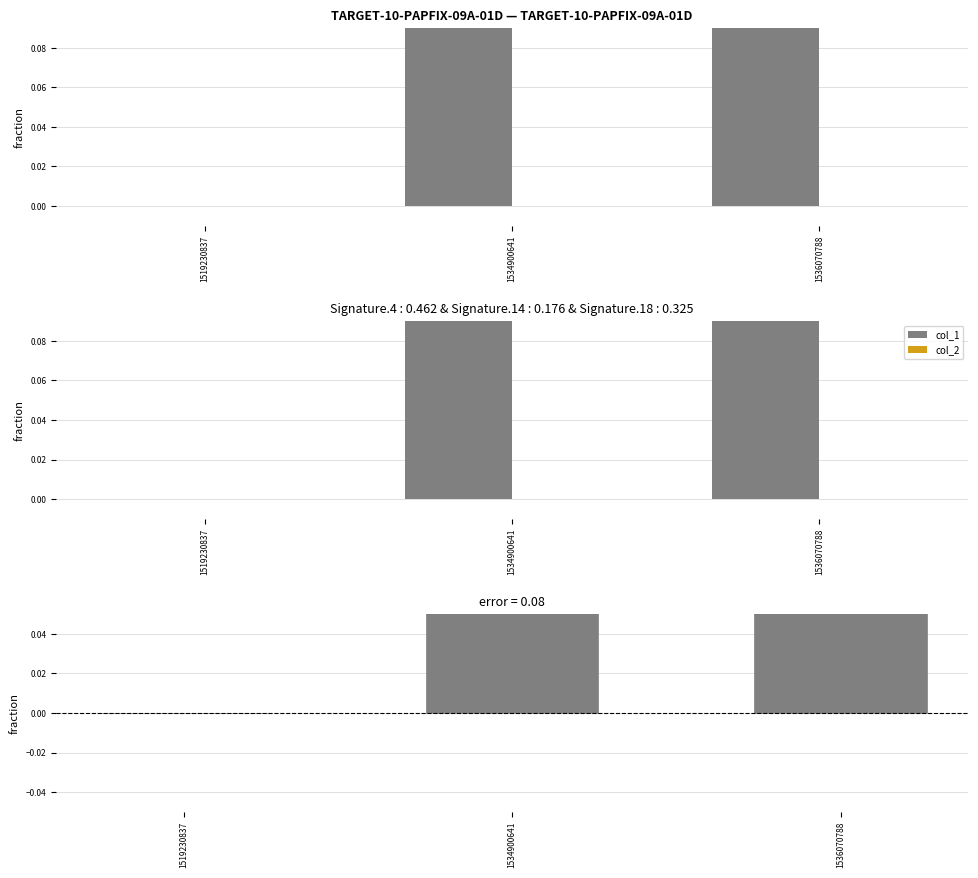

How many series are shown in this chart?

2